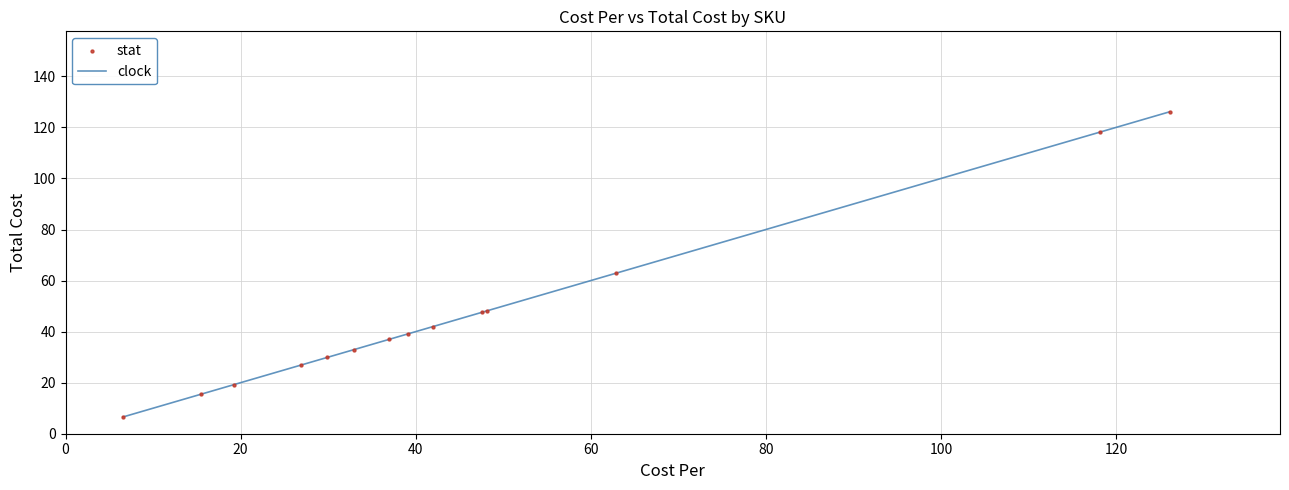

What is the difference between the maximum and minimum values?

119.6